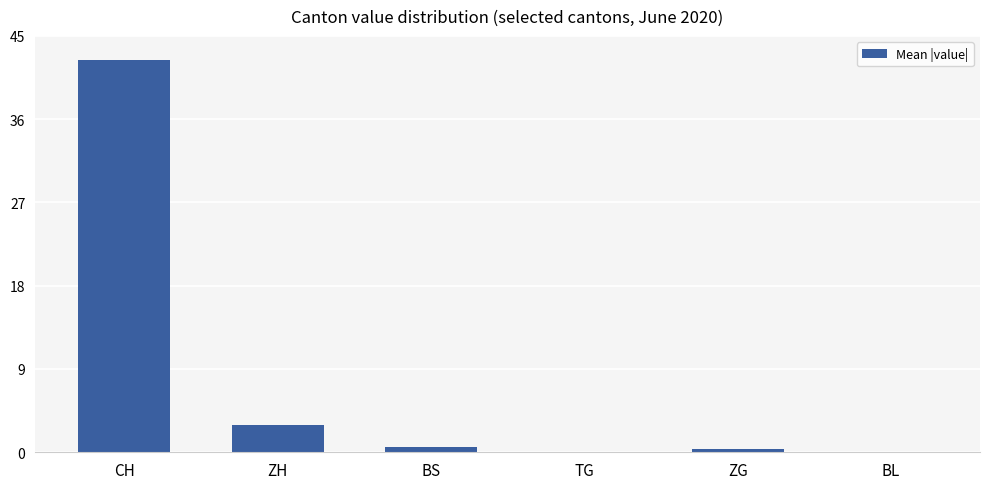

What is the greatest value displayed?

42.4